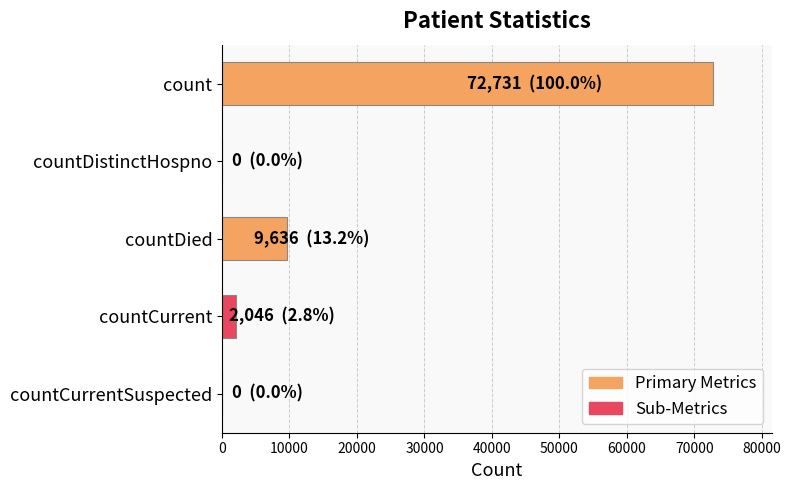

Which category has the highest value across all series?

count